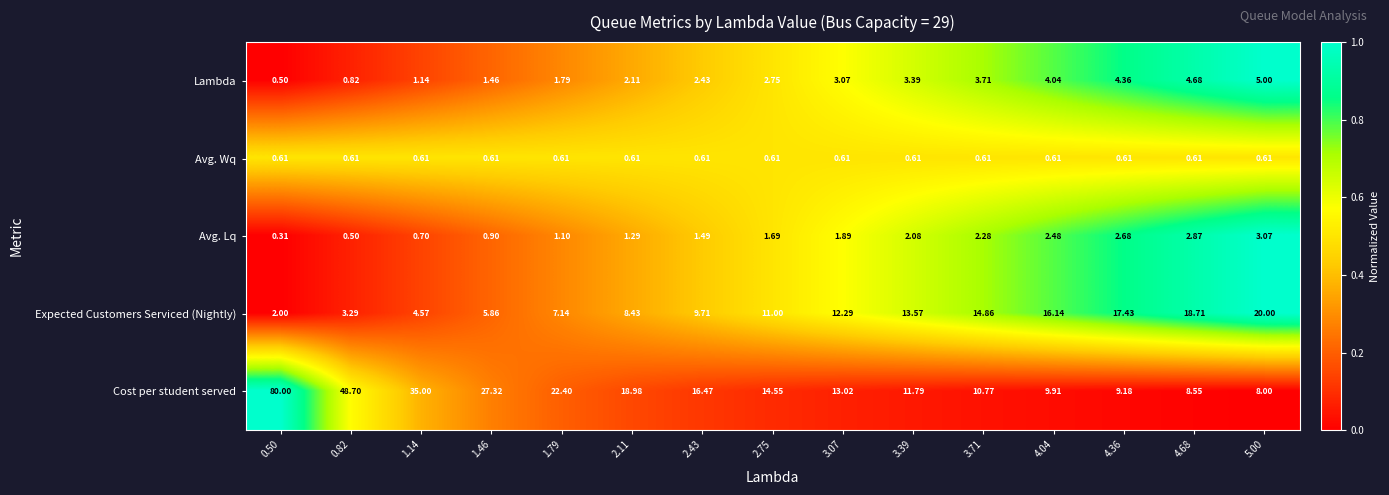

Is the value of Avg. Wq at 4.04 greater than the value of Avg. Lq at 5.00?

No